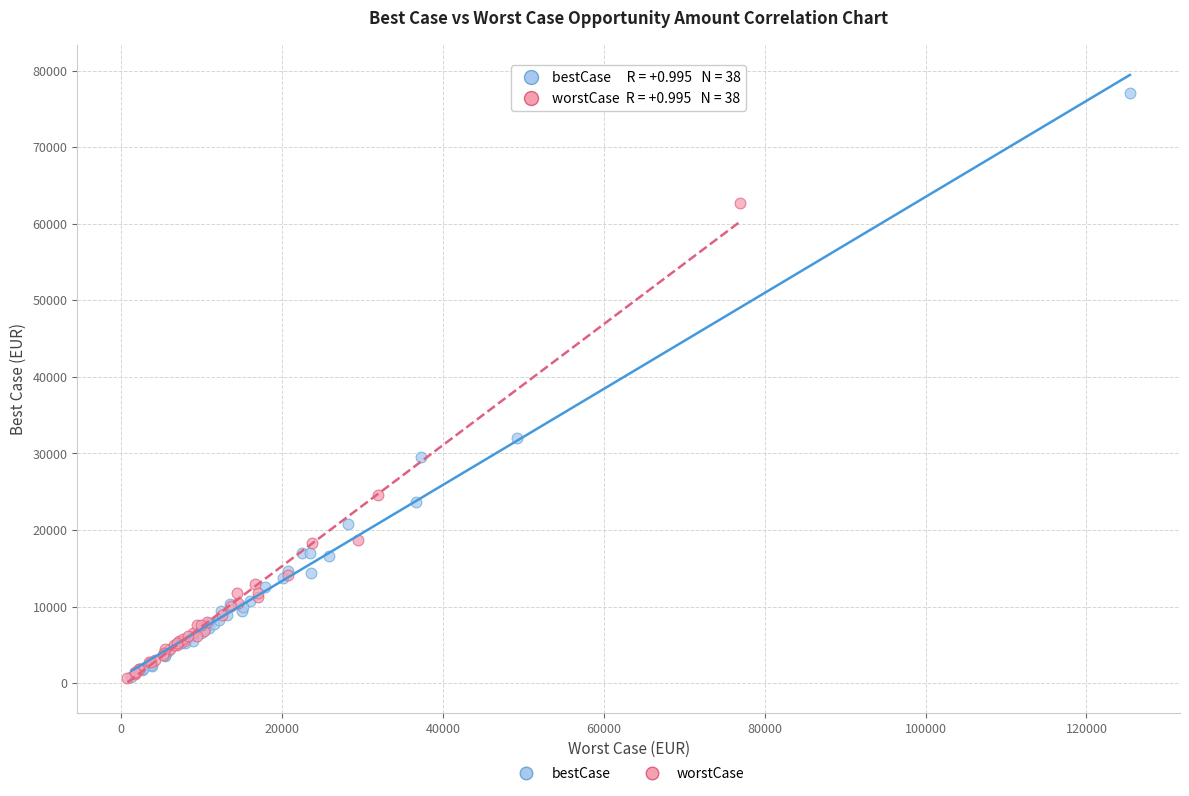

Which series contains the highest Y value?

bestCase